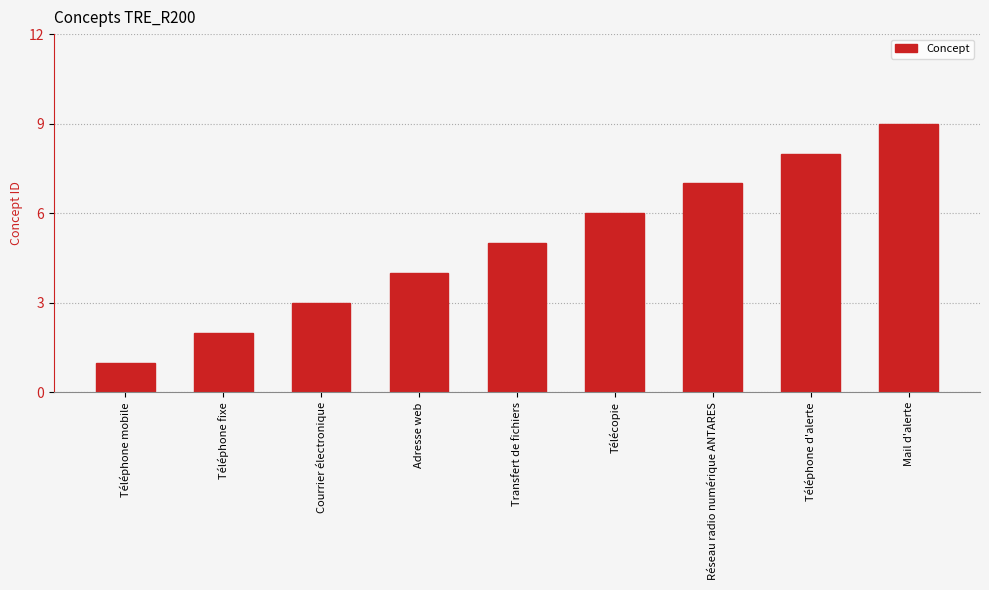

What is the difference between the maximum and second lowest values?

7